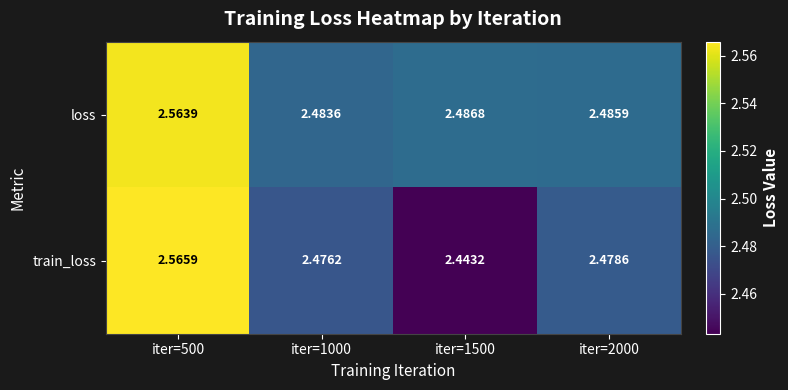

Rank the series by their maximum value, from highest to lowest.

train_loss, loss